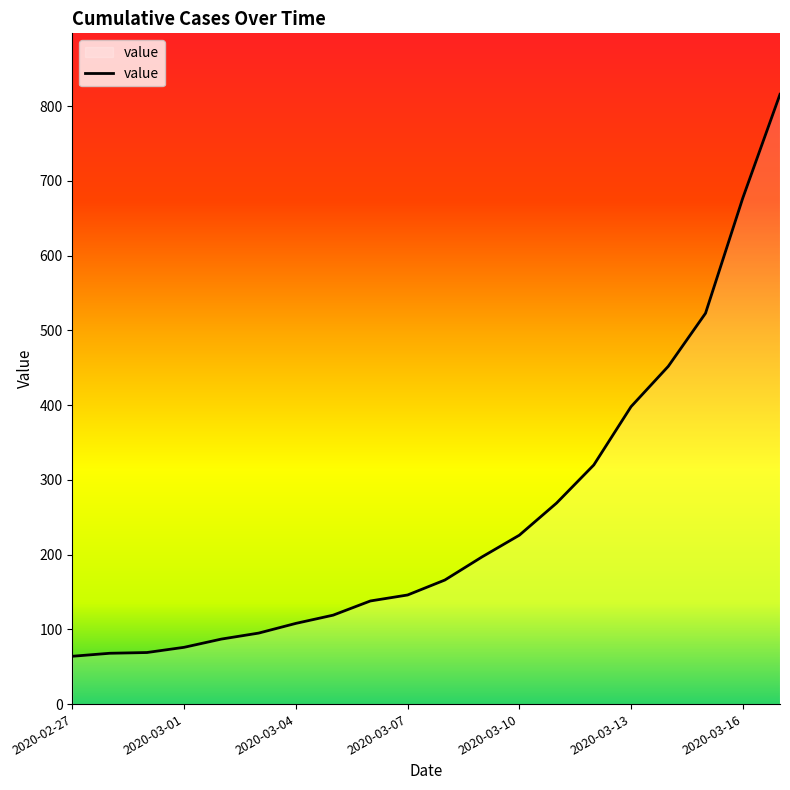

What is the average value?

251